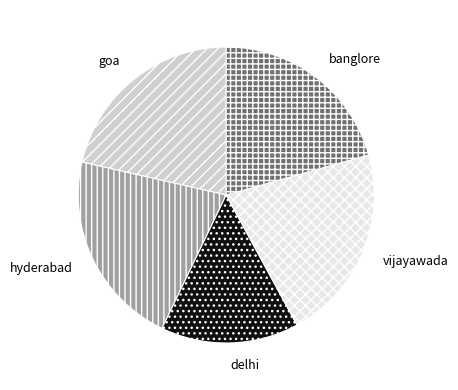

True or false: goa accounts for 14% of the total.

False